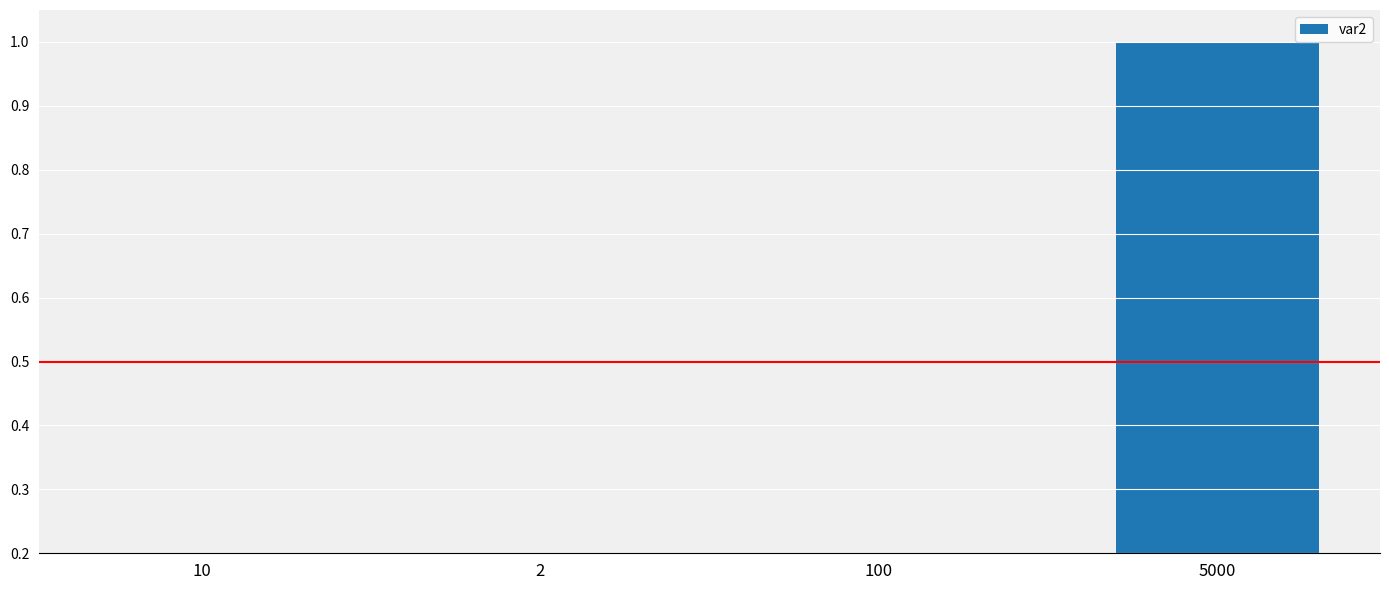

Count the number of data series in this chart.

1